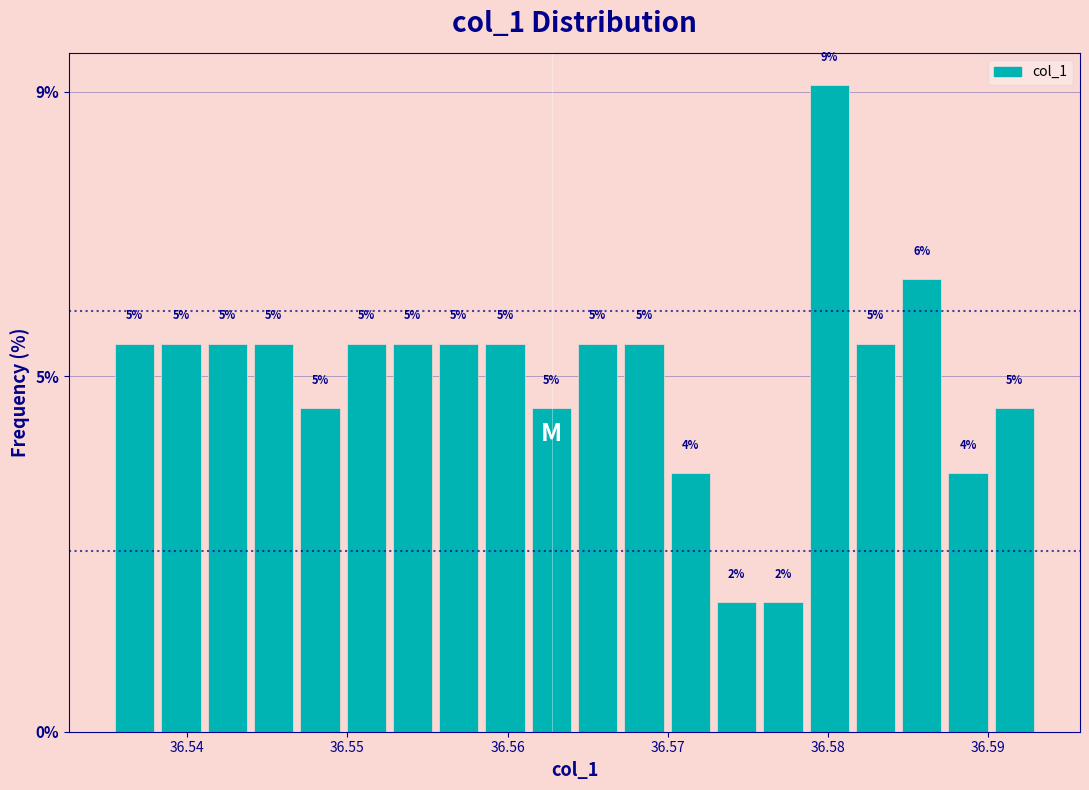

Around what value on the x-axis is the tallest bar? Give the approximate position of its centre, as read against the axis.

36.580